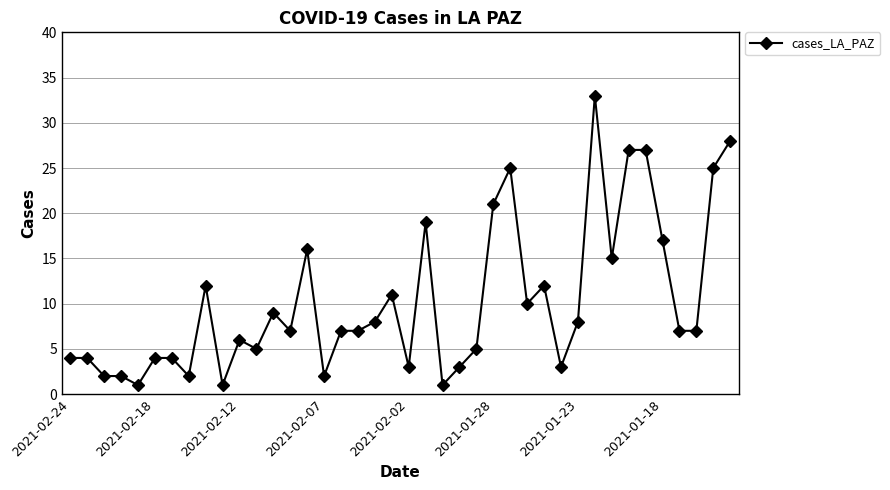

How many lines are shown in the chart?

1